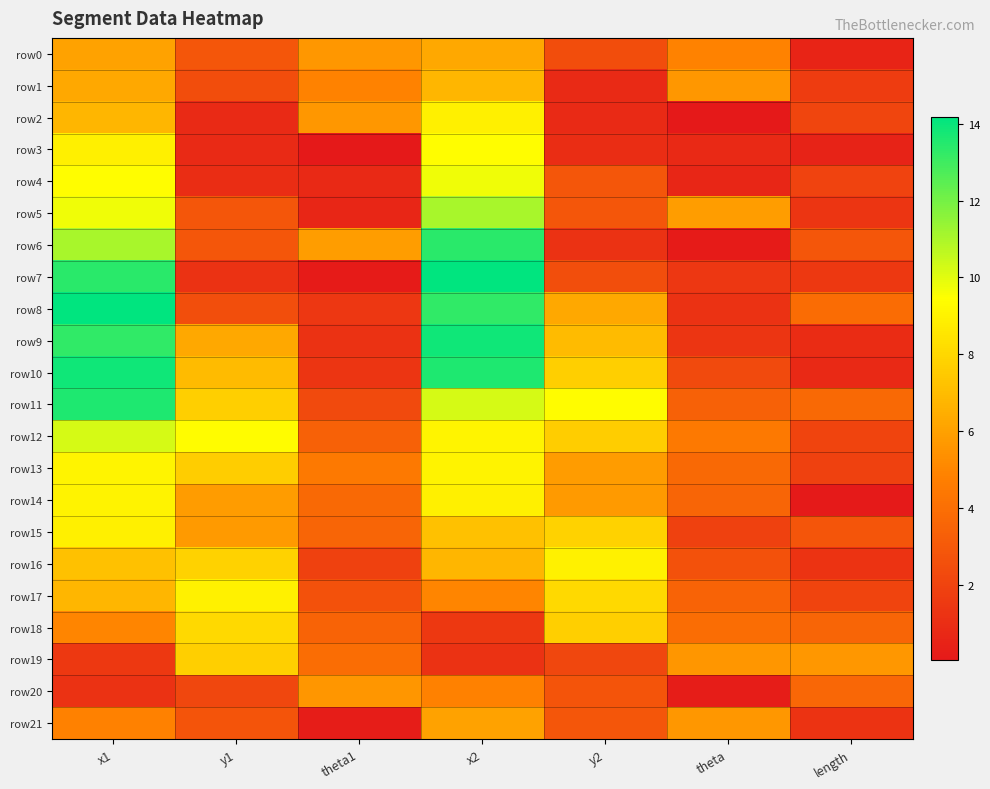

Which category has the lowest value across all series?

theta